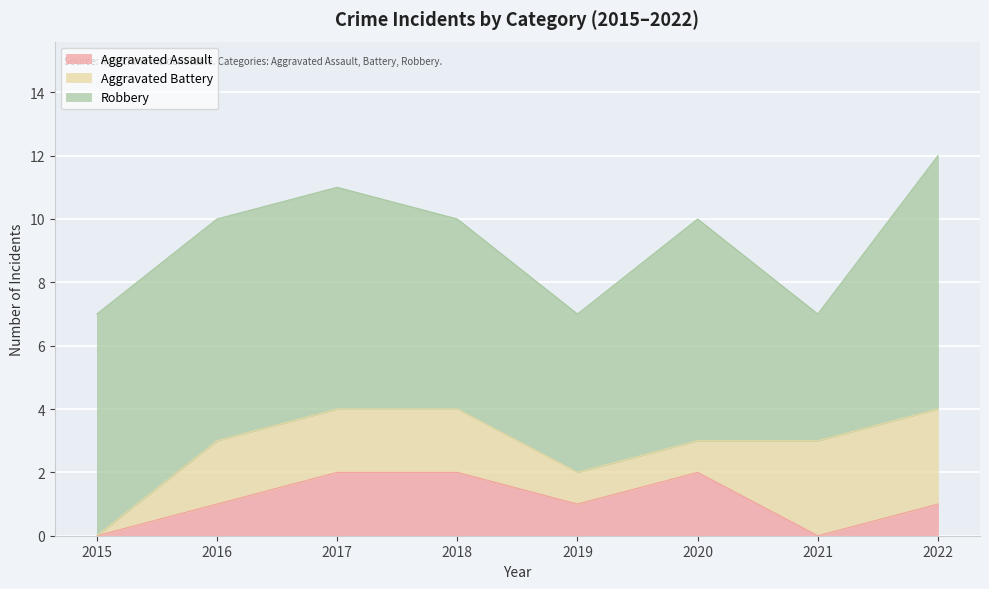

Where is the first local maximum for Aggravated Assault?

2020